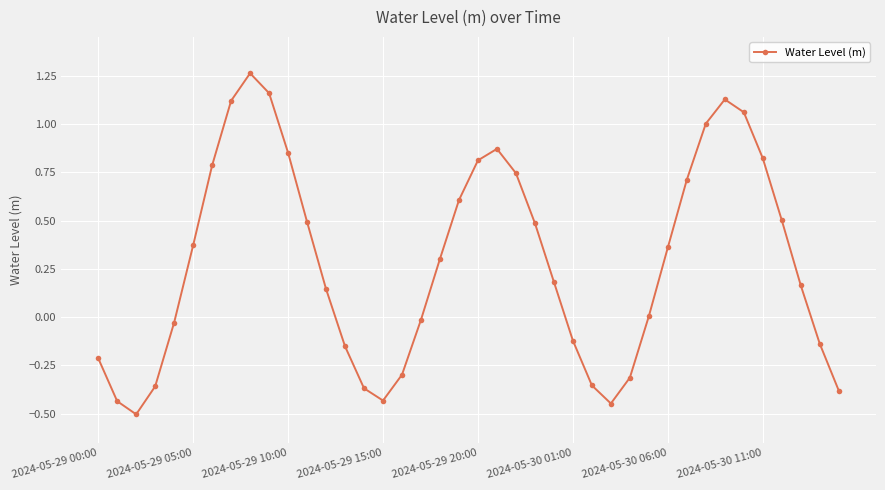

What is the smallest value displayed?

-0.5